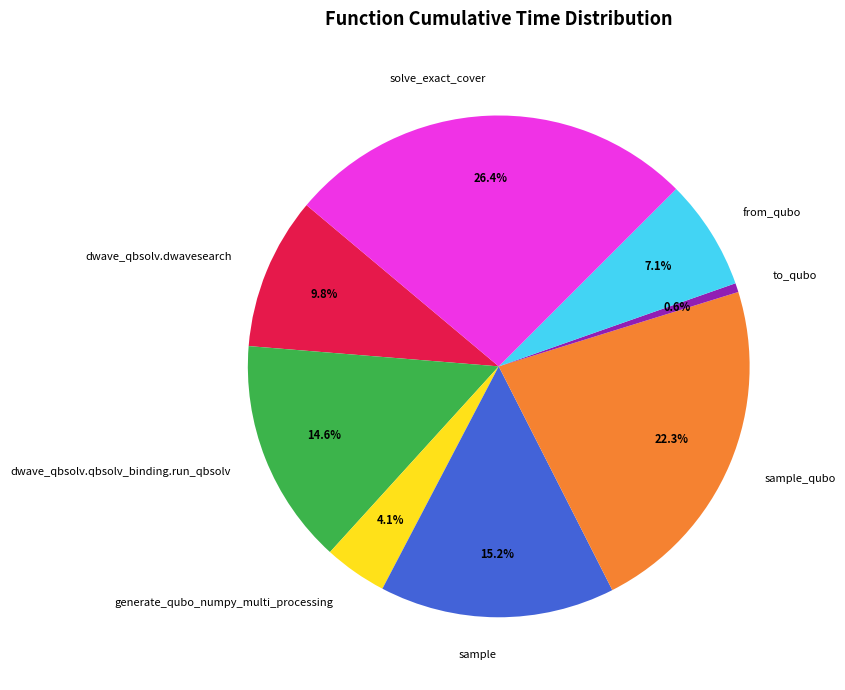

Do solve_exact_cover and sample together represent more than half of the pie?

No